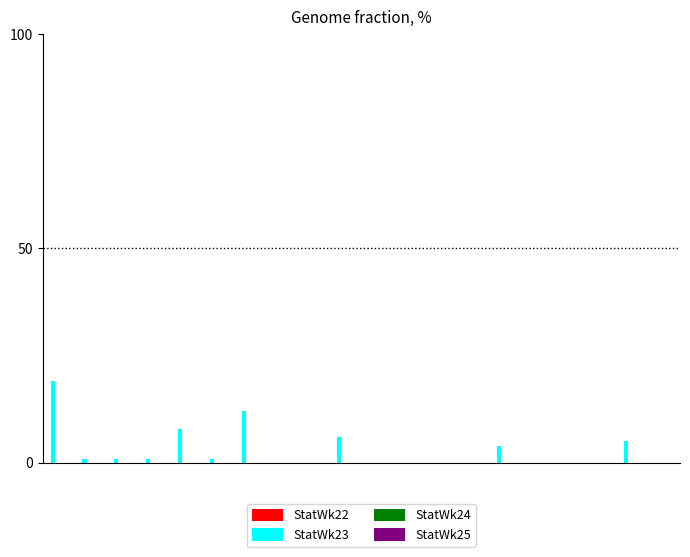

What is the greatest value displayed?

19.0